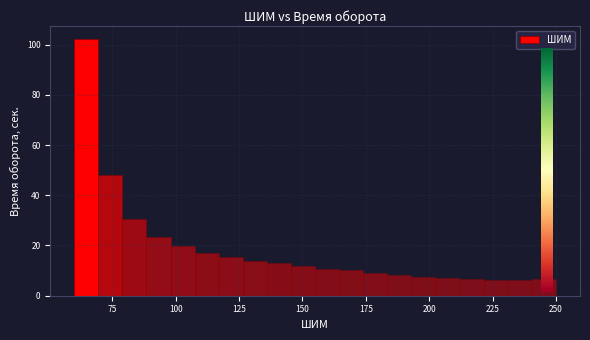

Around what value on the x-axis is the tallest bar? Give the approximate position of its centre, as read against the axis.

65